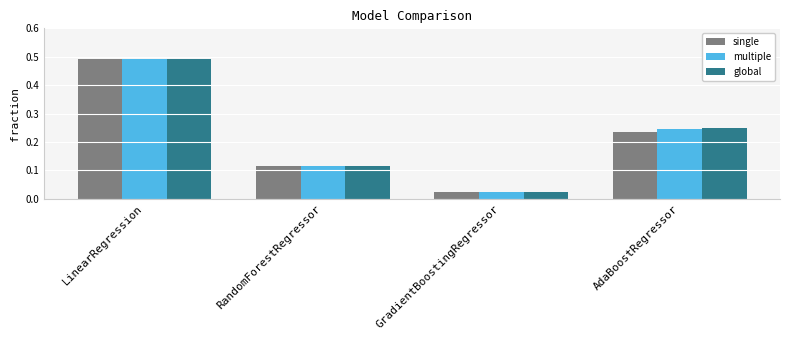

How many bars are there in each group?

3